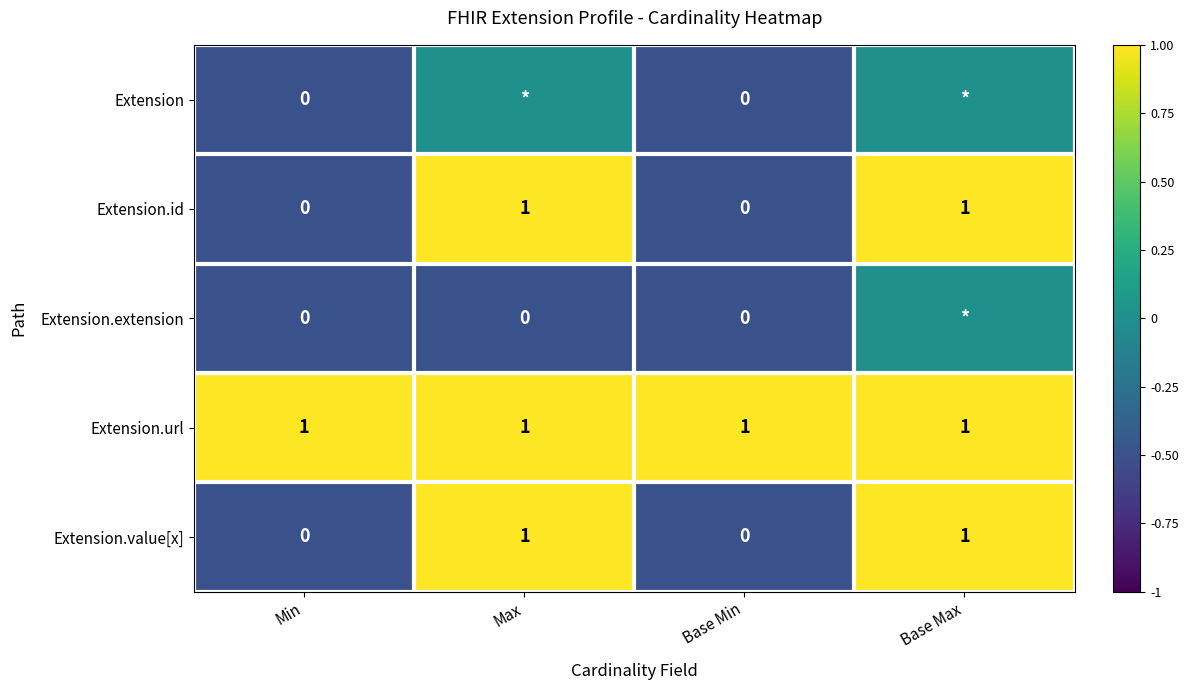

Is the value of Extension.id at Max greater than the value of Extension at Min?

Yes